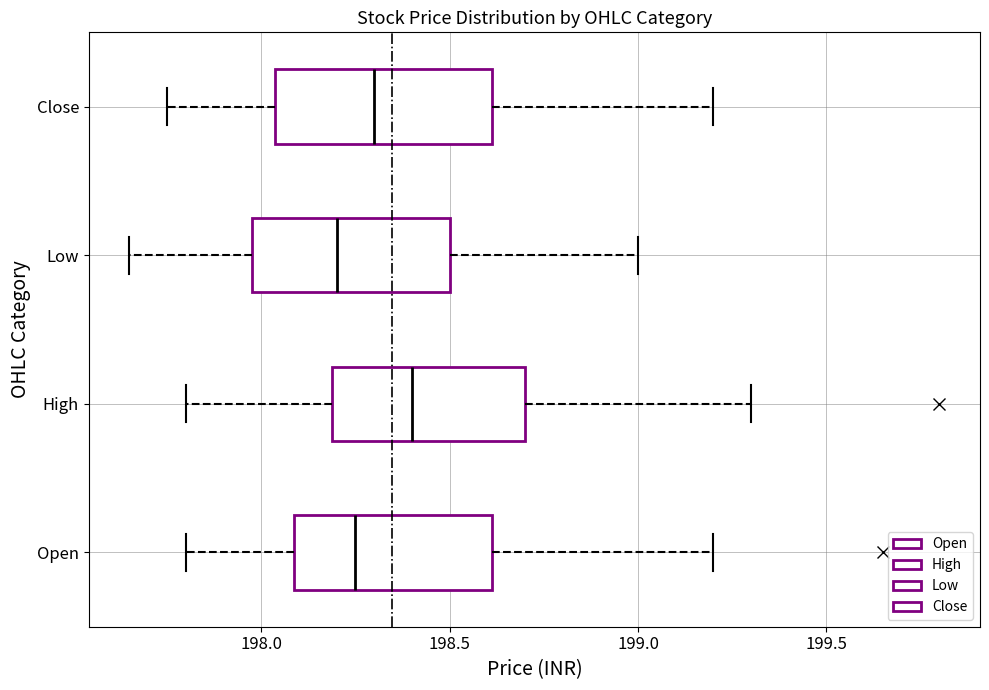

Reading bottom to top, transcribe this box plot: for each box, give where its median line is, the range the box spans, and where its two whiskers end, as read against the x-axis. The values are not printed on the chart, so give them approximately, as read against the axis.

Open: median 198.25, box 198.10 to 198.60, whiskers 197.80 to 199.20
High: median 198.40, box 198.20 to 198.70, whiskers 197.80 to 199.30
Low: median 198.20, box 198.00 to 198.50, whiskers 197.65 to 199.00
Close: median 198.30, box 198.05 to 198.60, whiskers 197.75 to 199.20